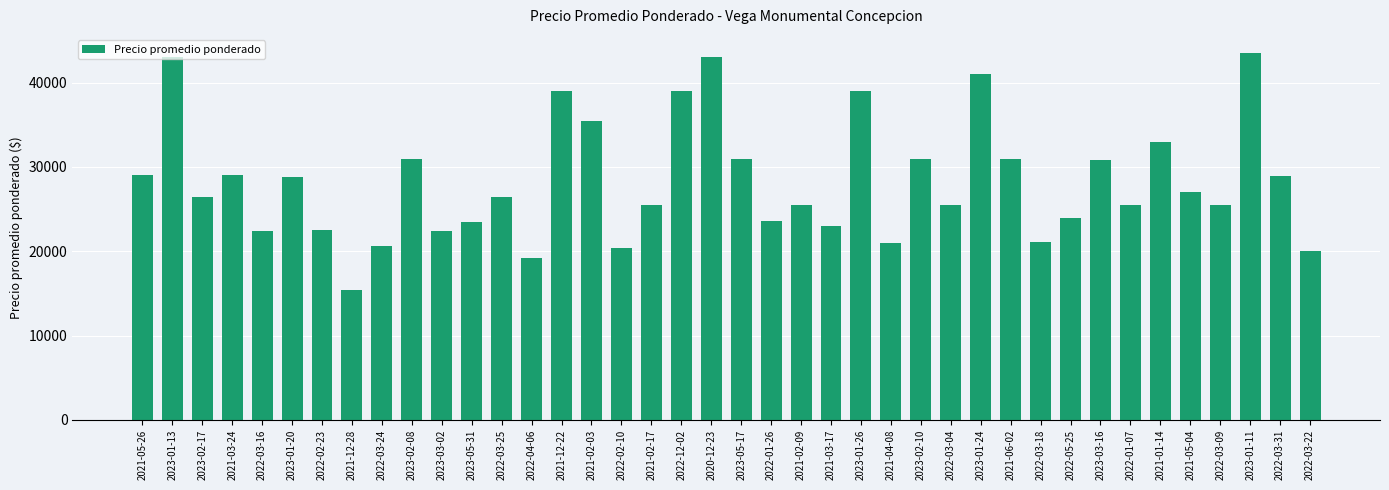

Between 2022-03-18 and 2023-01-11, which is larger?

2023-01-11